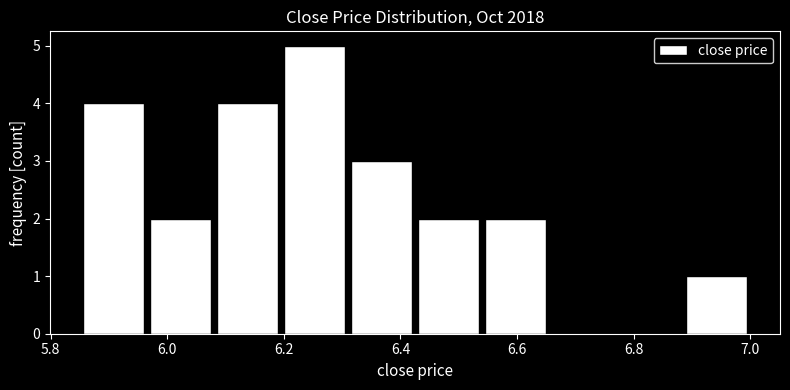

Over which range of the x-axis is the bar tallest?

6.195 to 6.310